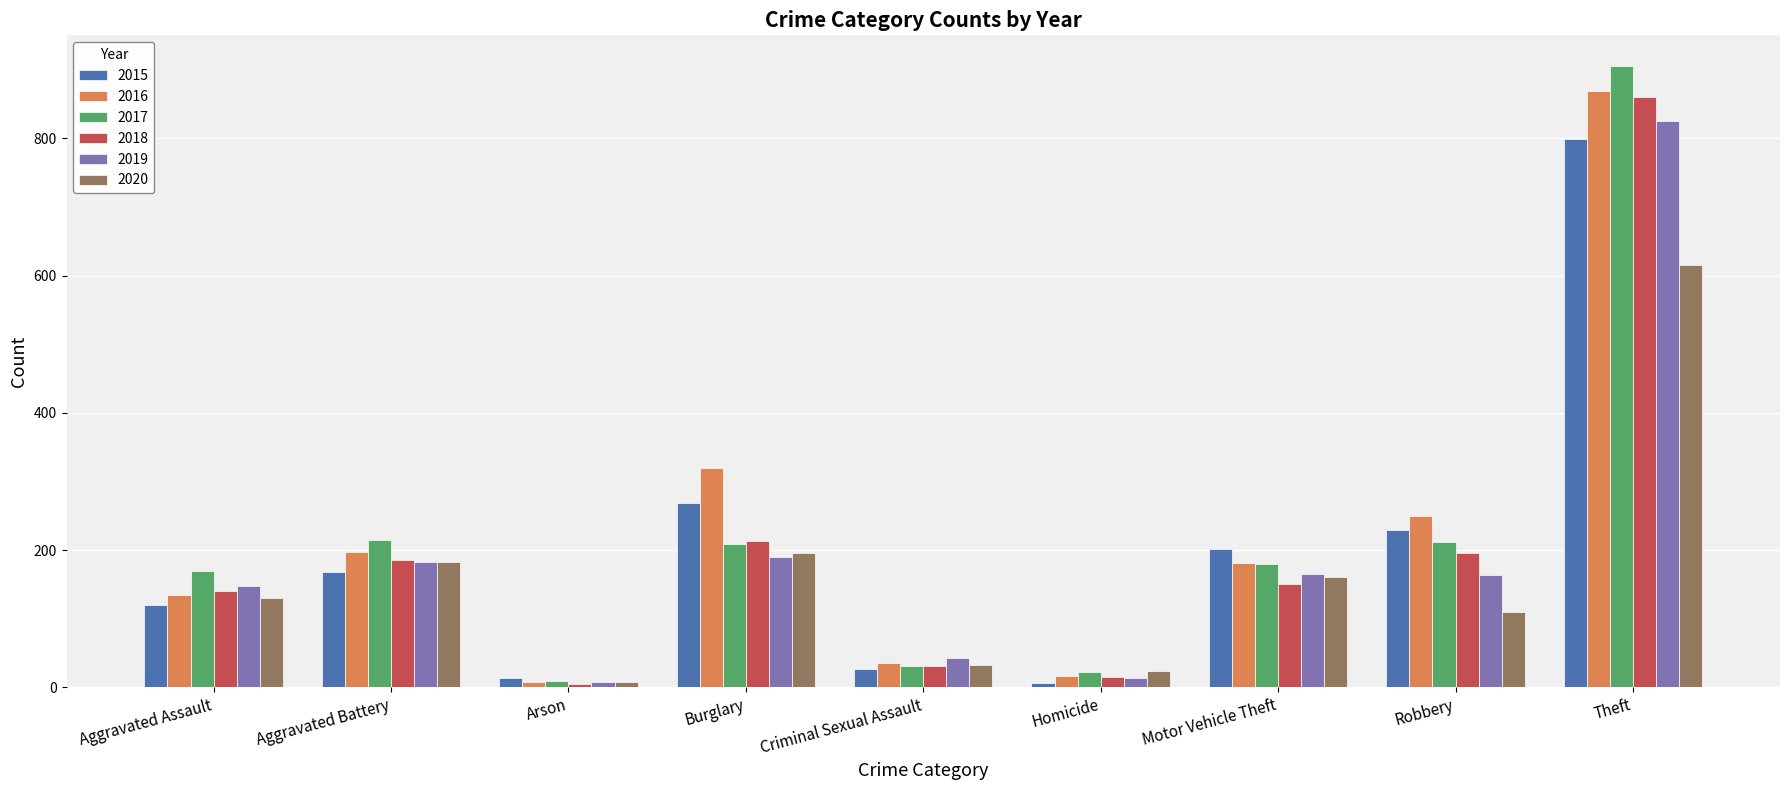

Rank the series by their maximum value, from highest to lowest.

2017, 2016, 2018, 2019, 2015, 2020